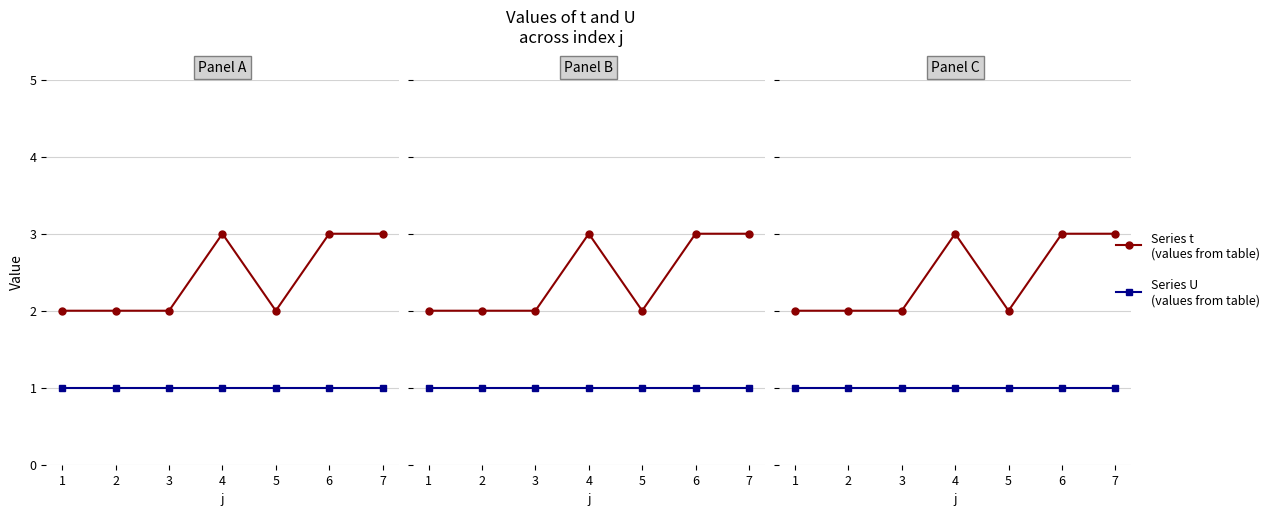

Reading left to right, transcribe all the data shown in this chart.

t: 1=2	2=2	3=2	4=3	5=2	6=3	7=3
U: 1=1	2=1	3=1	4=1	5=1	6=1	7=1